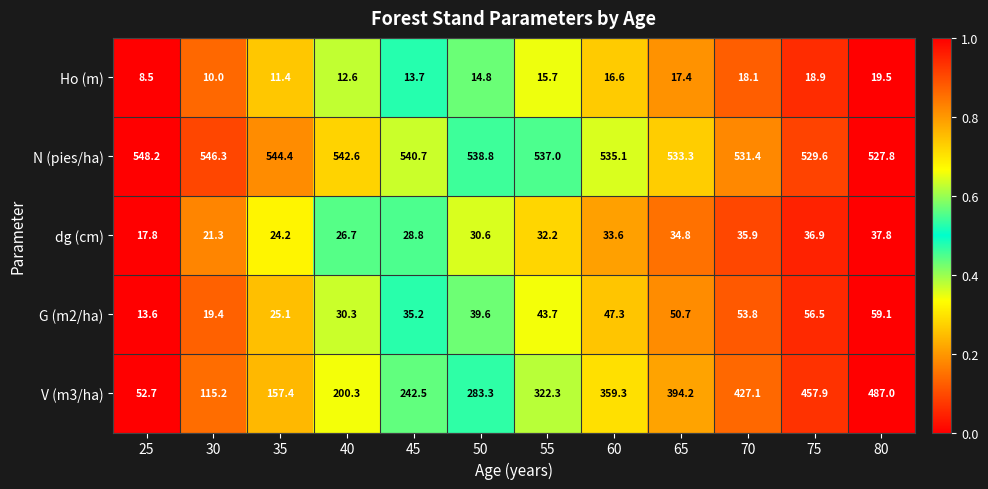

Which series has the largest range (max minus min)?

V (m3/ha)